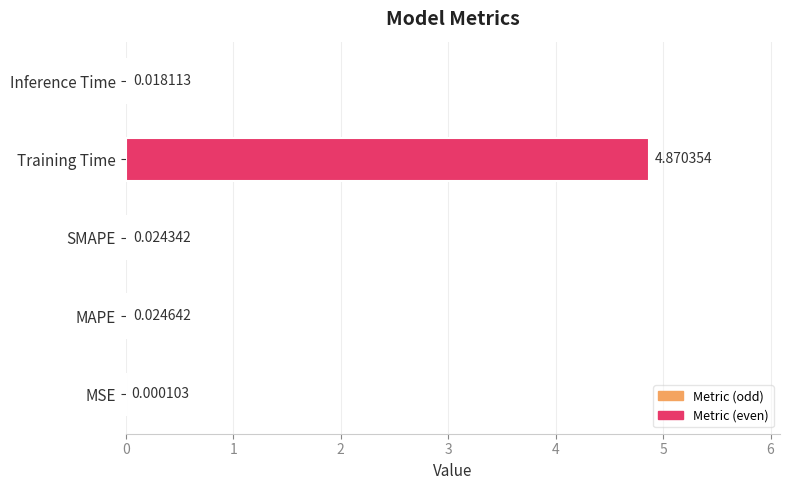

Where is the data nearest to the value 2?

MAPE